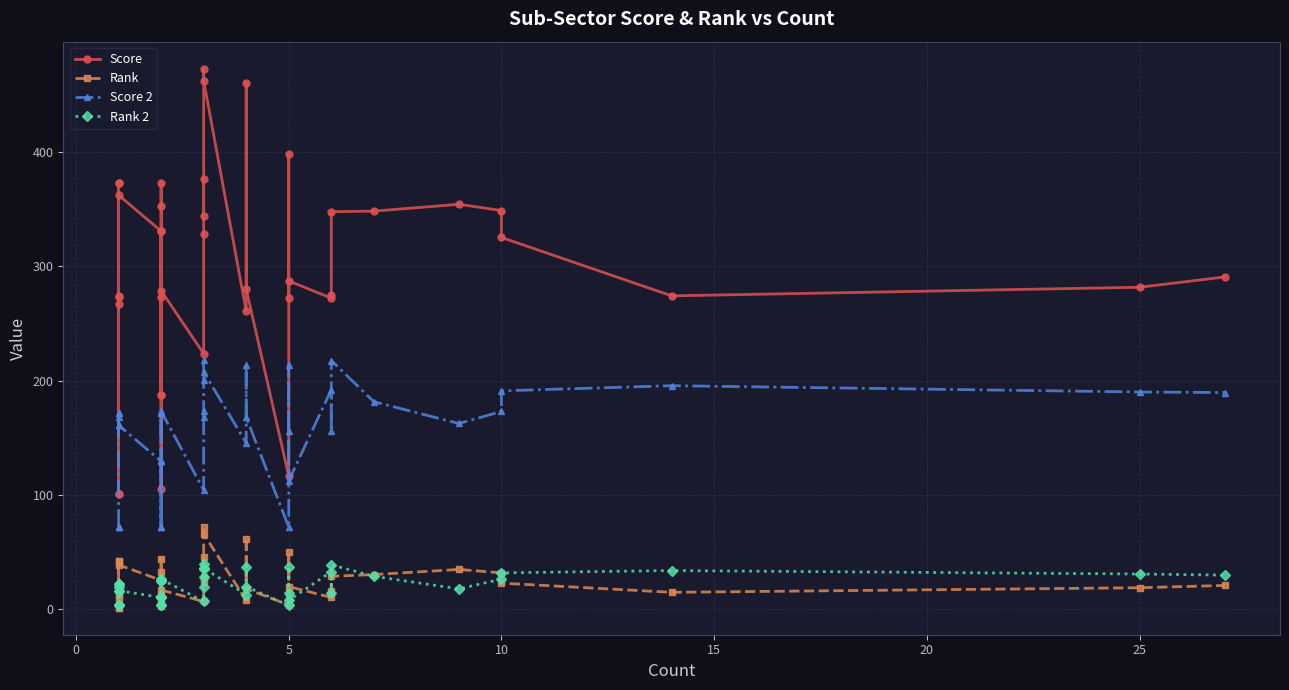

How many categories are shown in the chart?

40